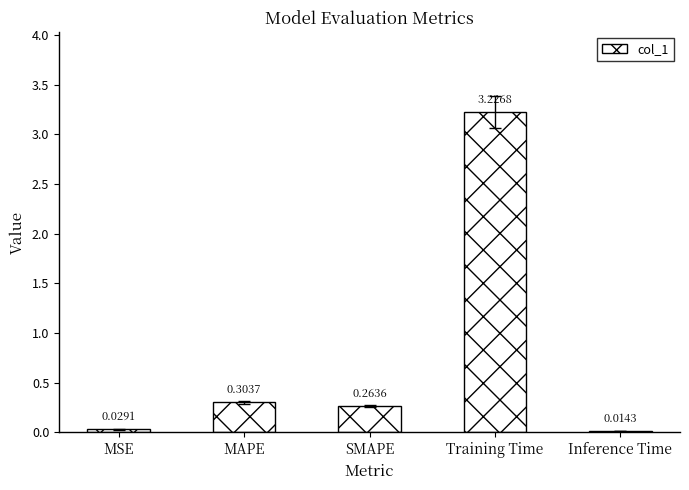

Rank the categories by value from highest to lowest.

Training Time, MAPE, SMAPE, MSE, Inference Time